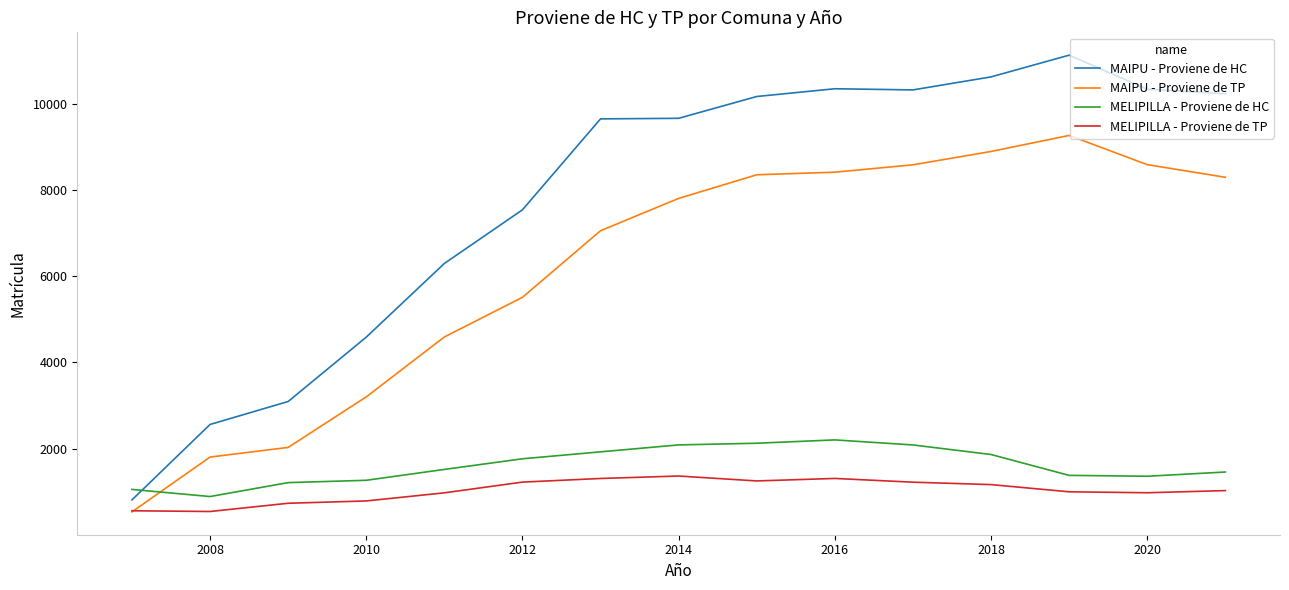

Rank the series by their maximum value, from highest to lowest.

MAIPU - Proviene de HC, MAIPU - Proviene de TP, MELIPILLA - Proviene de HC, MELIPILLA - Proviene de TP